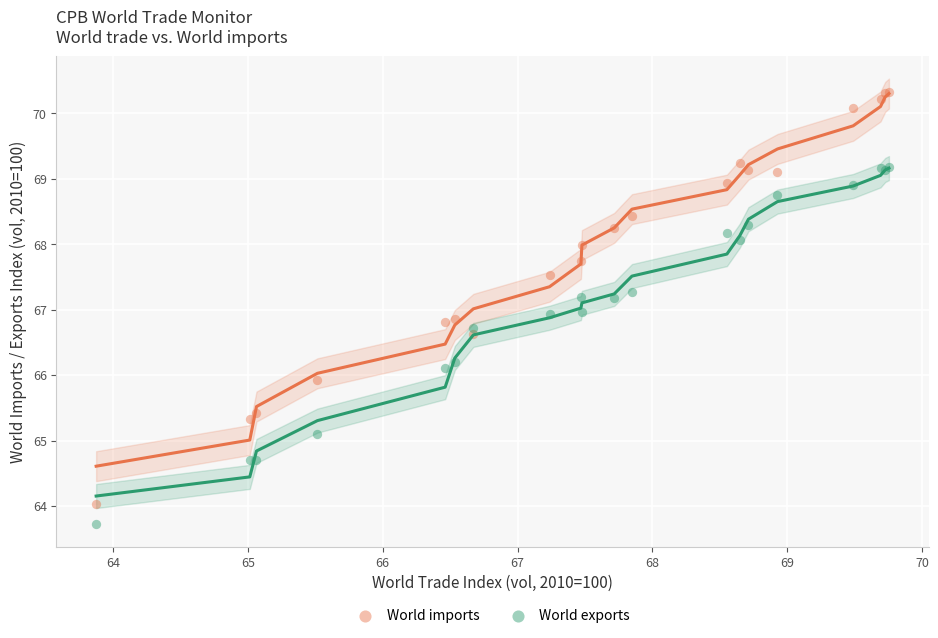

Which series has the largest Y range (max minus min)?

World imports